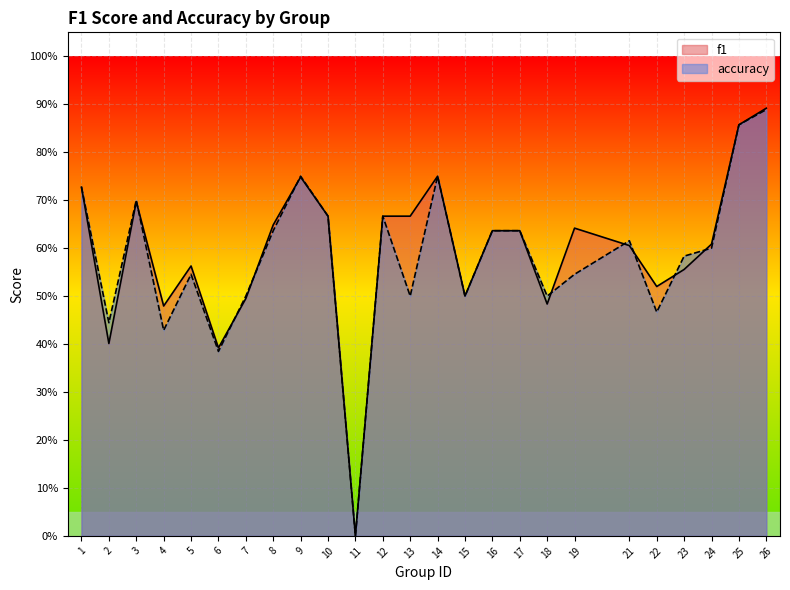

In f1, how many points are higher than both neighbors (excluding endpoints)?

5